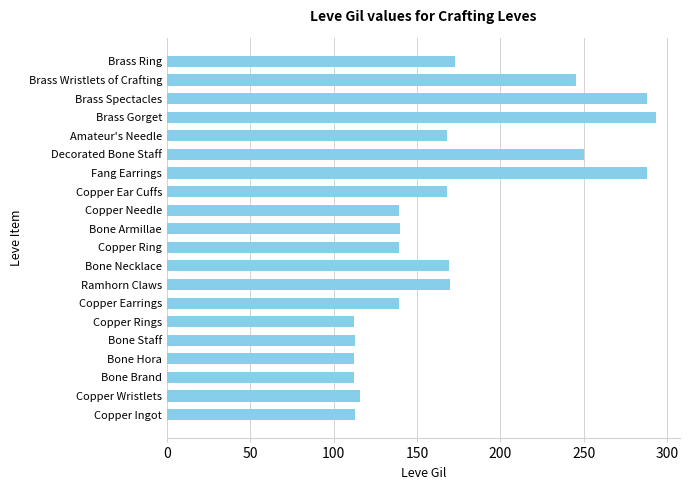

What is the smallest value displayed?

112